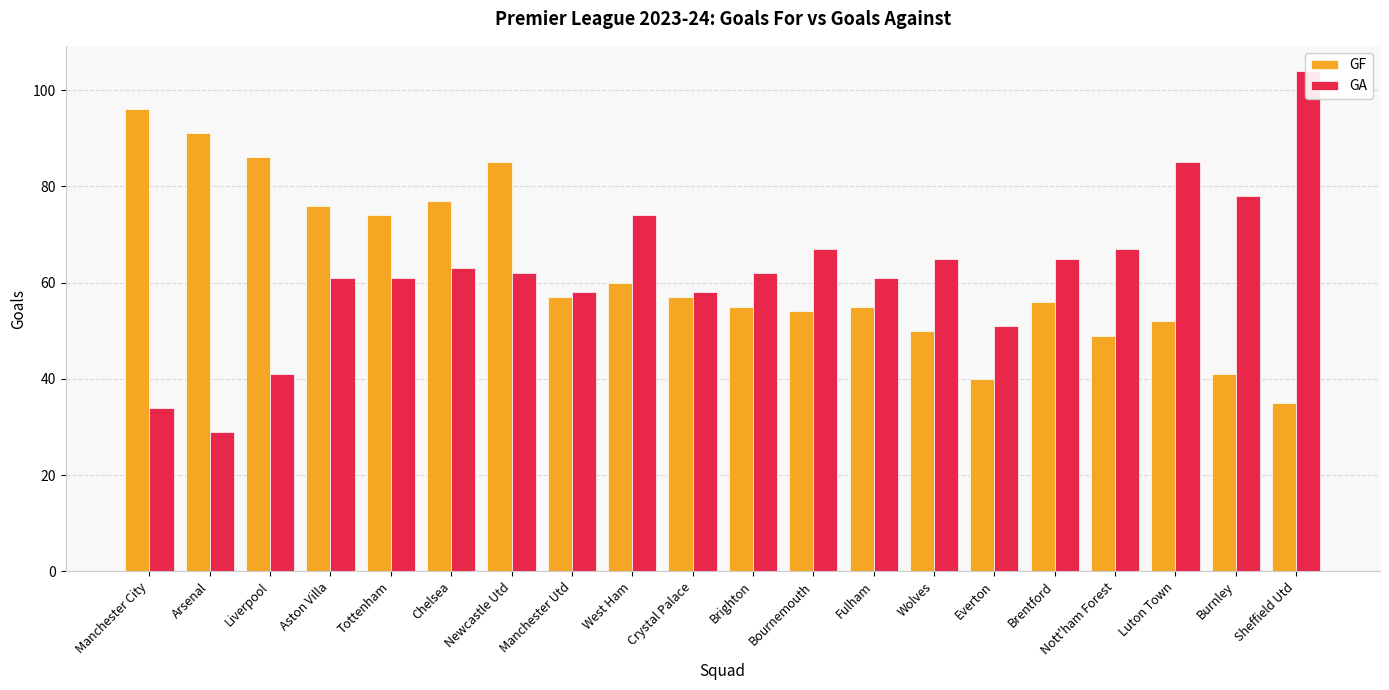

At which label is GA closest to 66?

Bournemouth